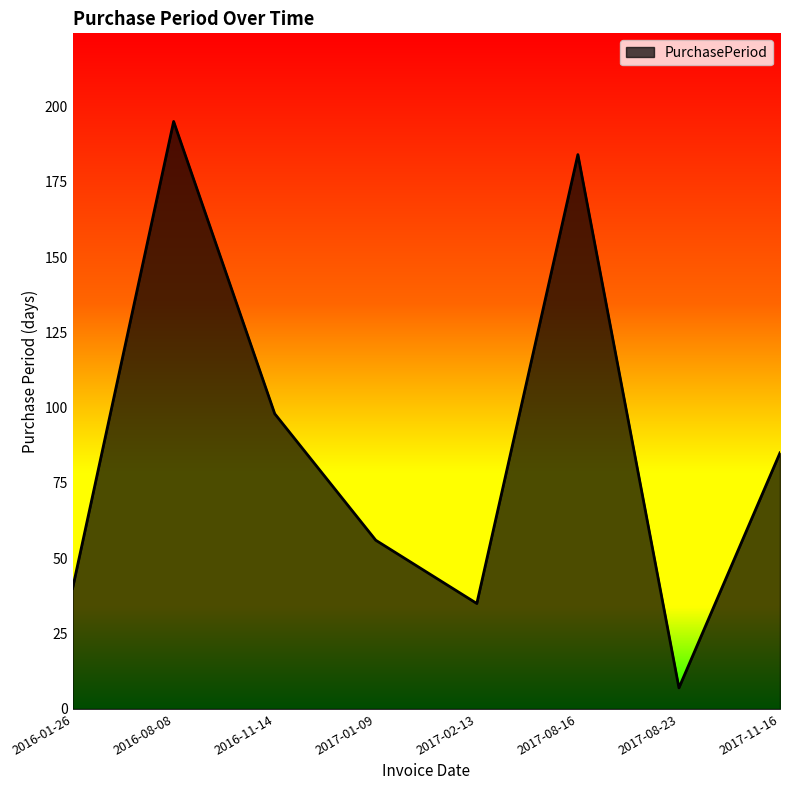

At which category does the chart reach its minimum across all series?

2017-08-23